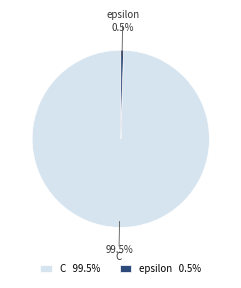

To the nearest percent, what is the average slice percentage?

50%